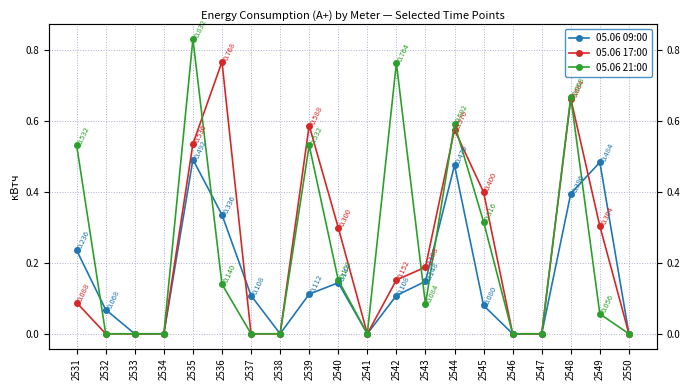

The 05.06 21:00 series shows 0.0 at 2537. True or false?

True